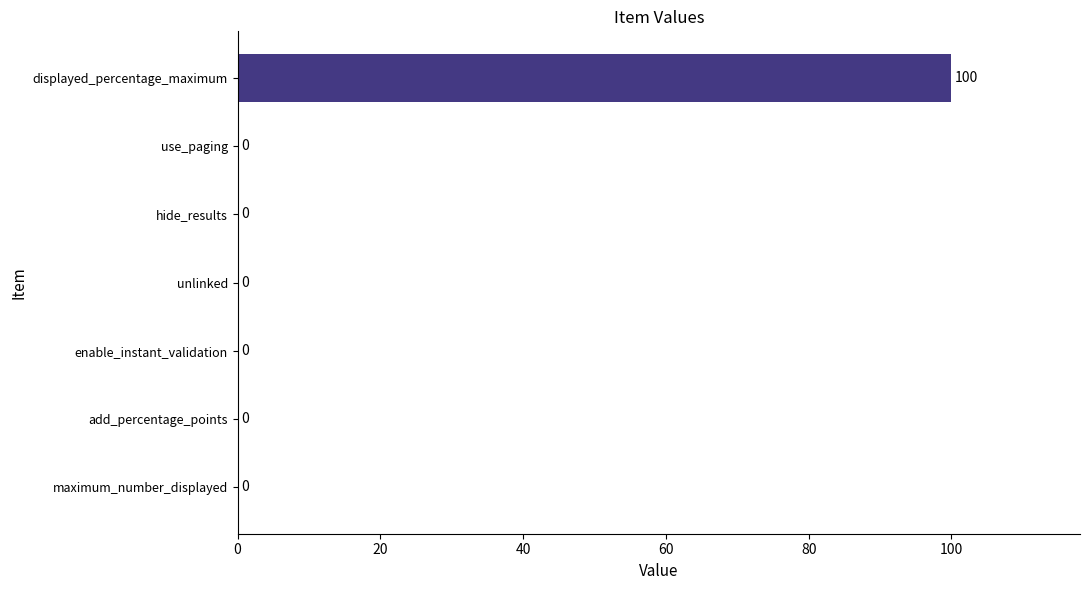

What is the greatest value displayed?

100